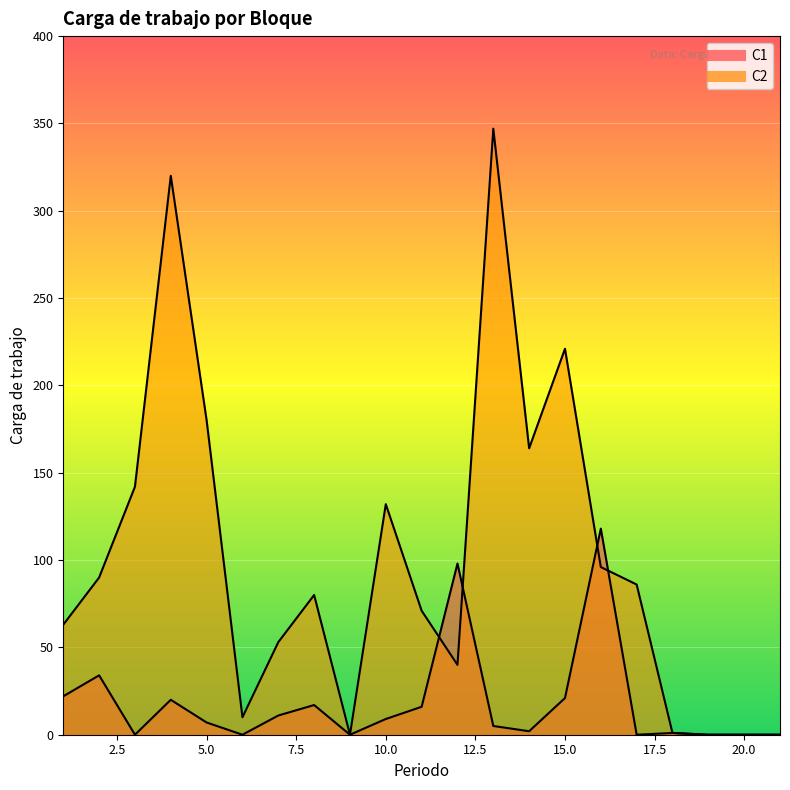

True or false: C2 has a value of 54 at 3.

False